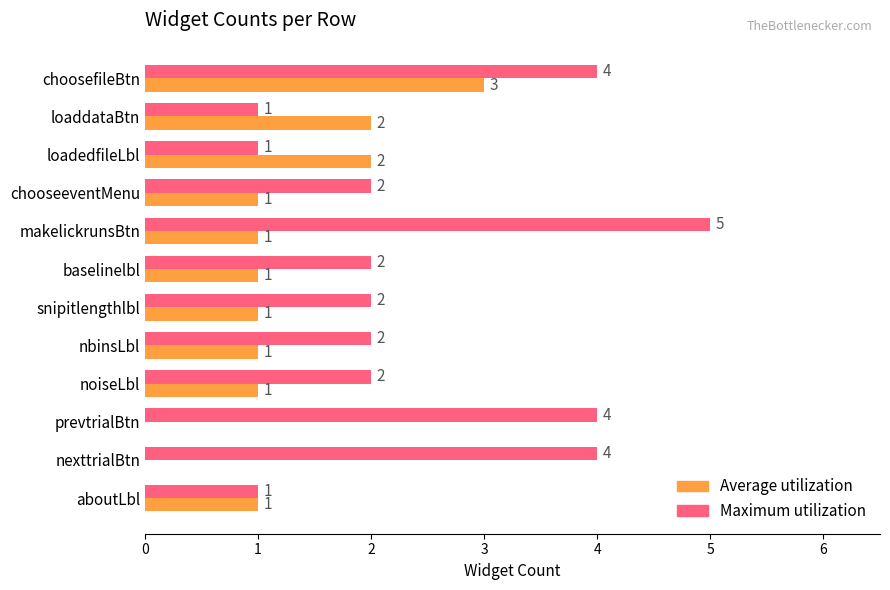

At which category is the sum across all series the highest?

choosefileBtn